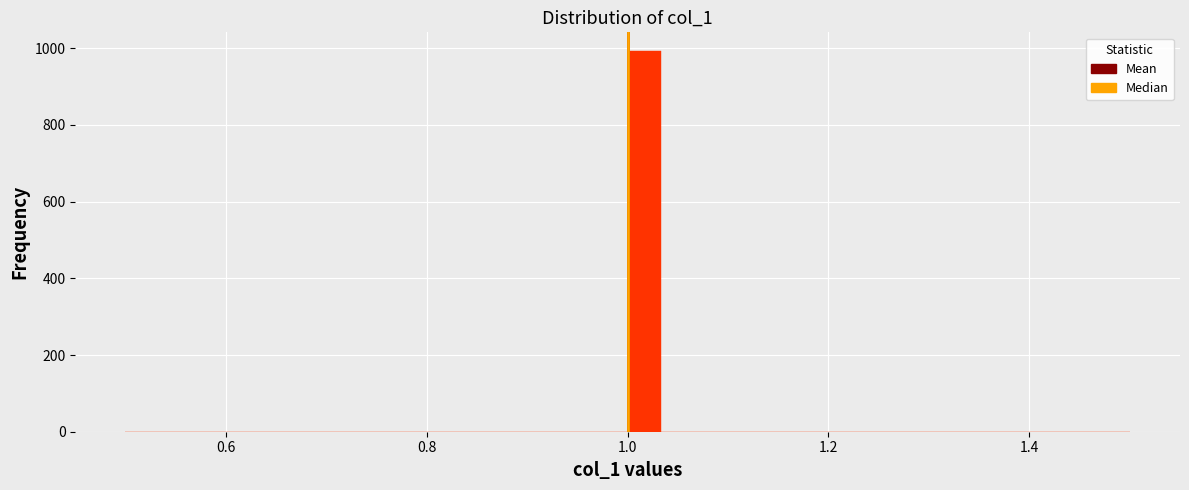

Around what value on the x-axis is the tallest bar? Give the approximate position of its centre, as read against the axis.

1.02